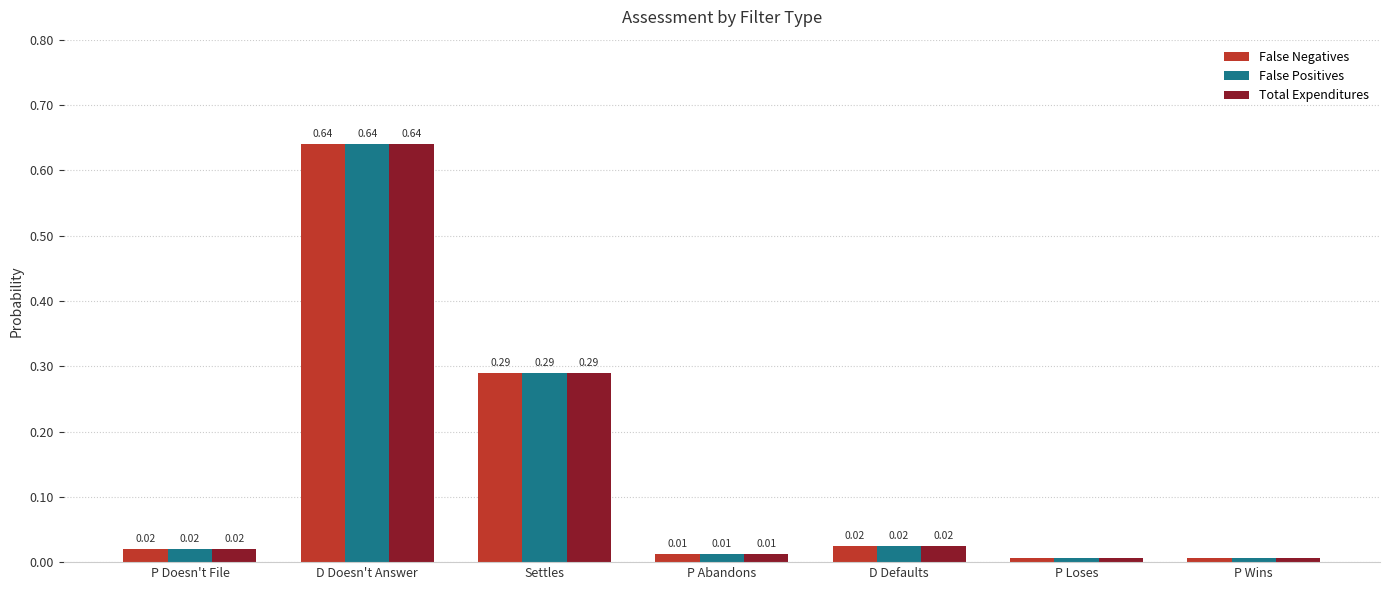

What is the average value of the Total Expenditures series?

0.1